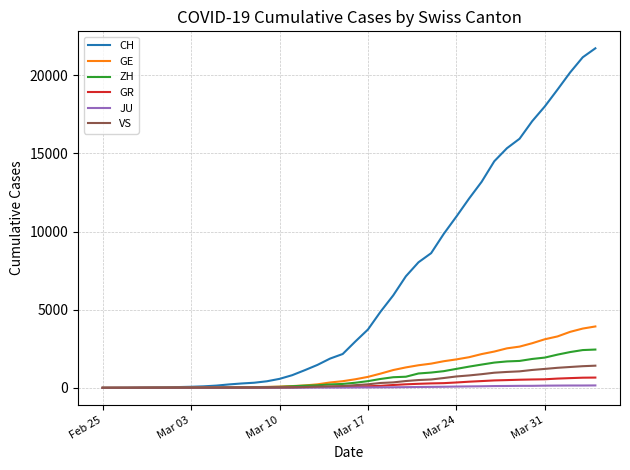

Which series has the largest total across all categories?

CH